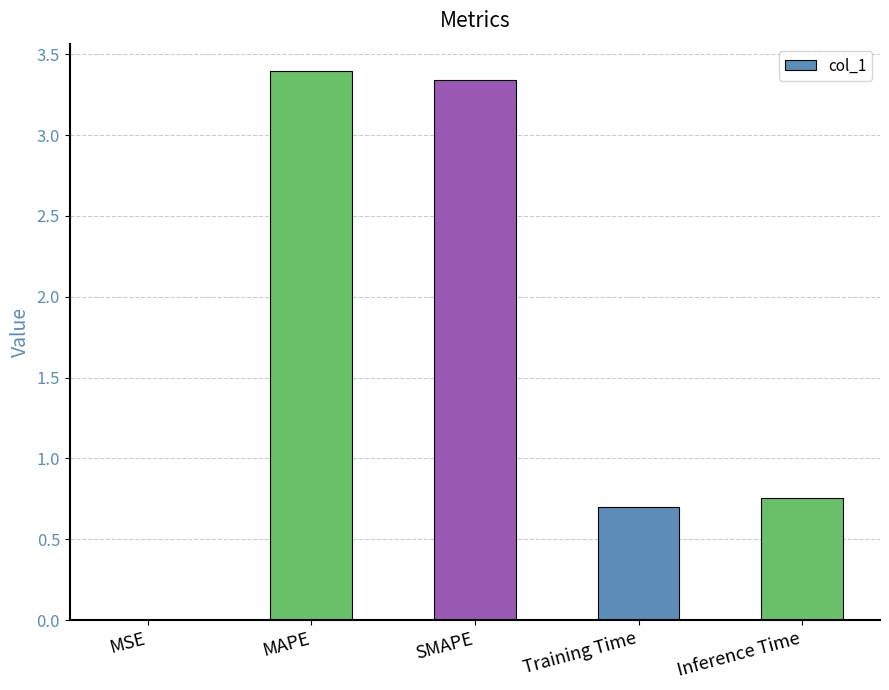

The chart shows a value of 0.7 at Training Time. True or false?

True